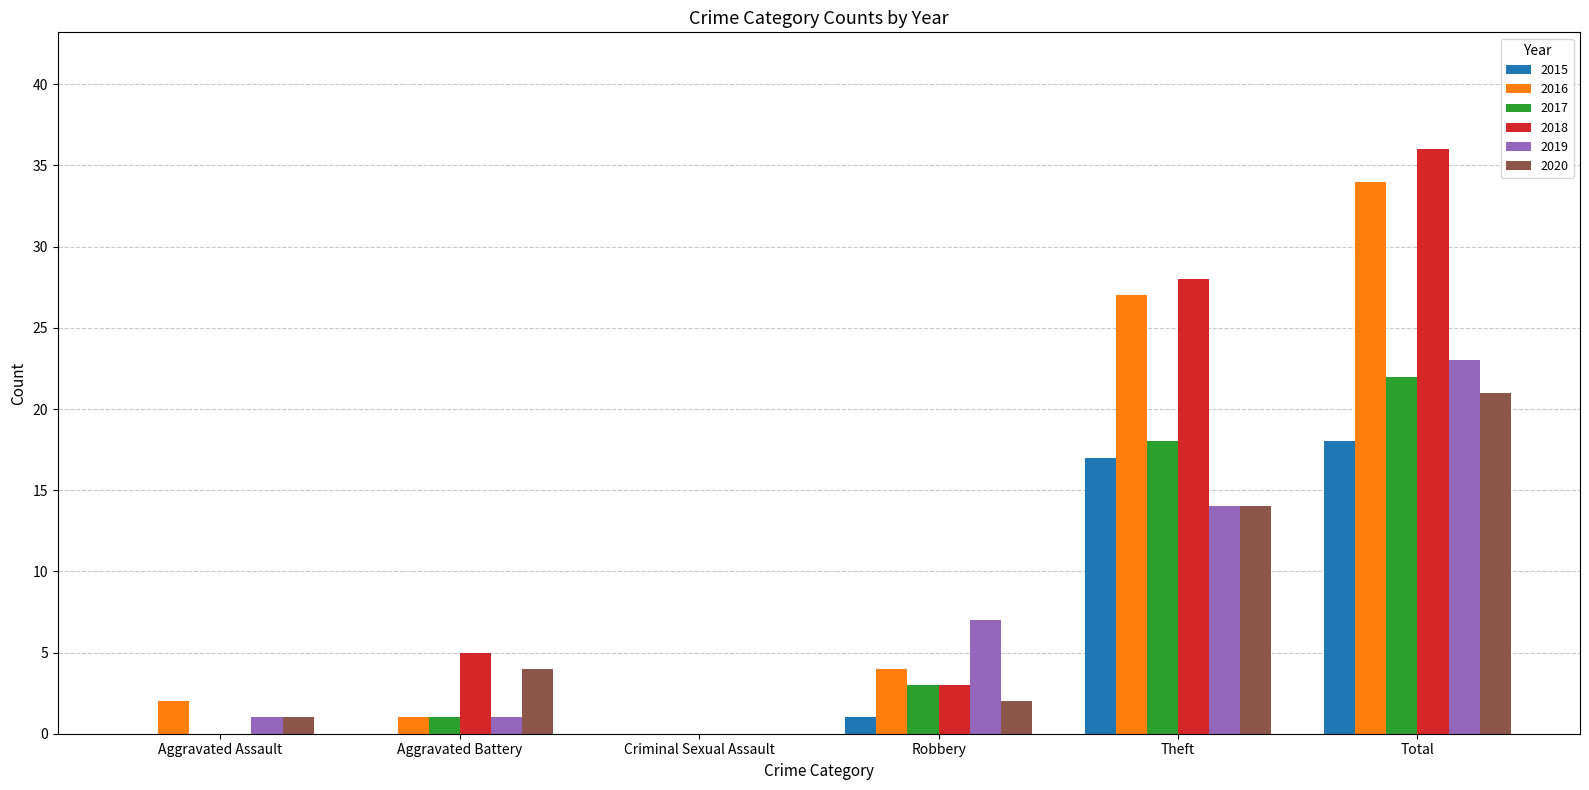

What is the sum of all 2017 values?

44